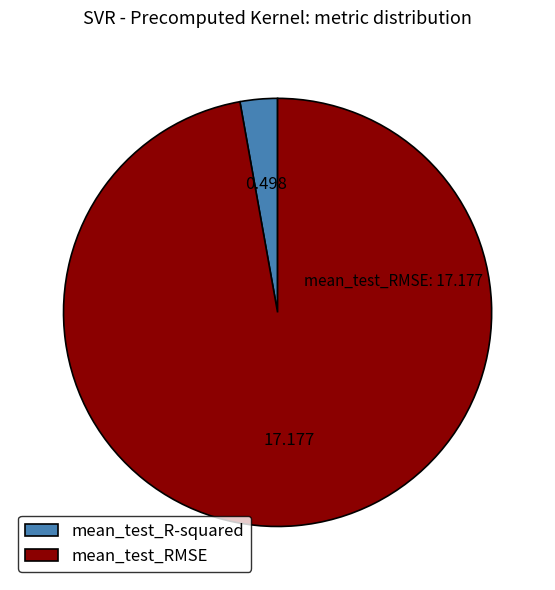

Which slice is the largest?

mean_test_RMSE